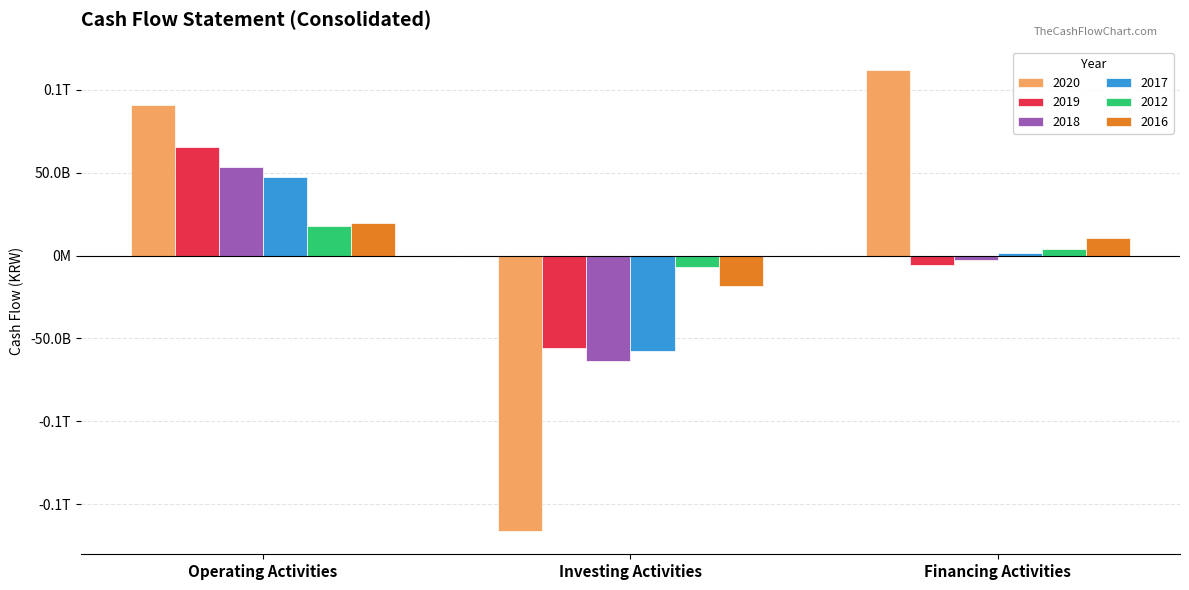

What is the sum of the 2012 values at Financing Activities and Operating Activities?

22218577254